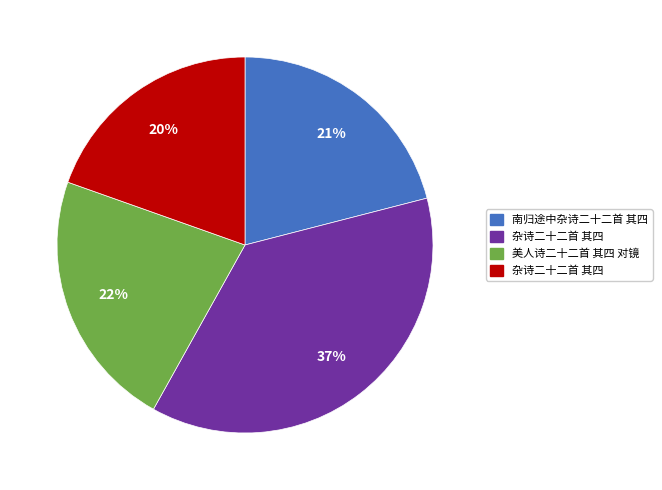

Is there a majority slice in this chart?

No